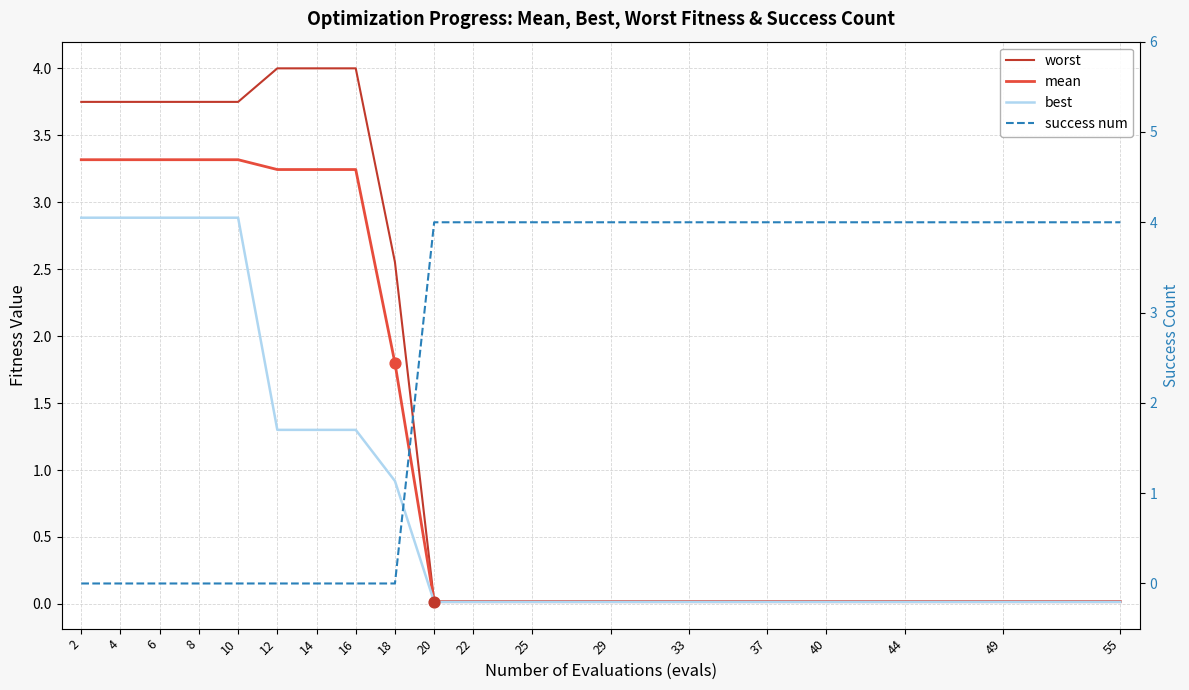

Which series has the largest total across all categories?

success num